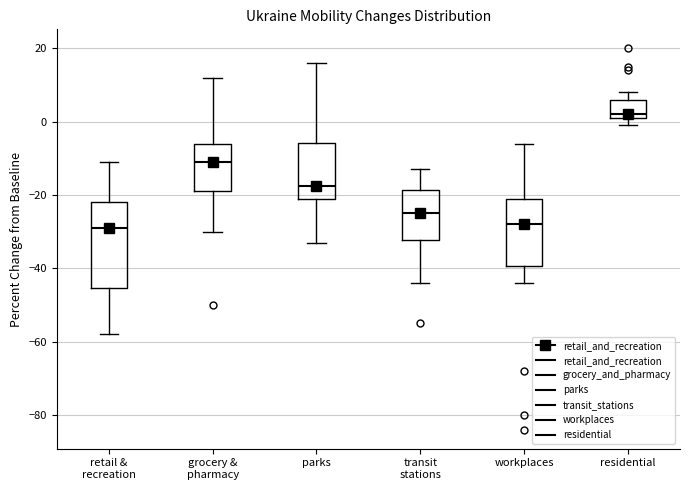

Where is the lower edge of the box for residential on the y-axis? The values are not printed on the chart, so give them approximately, as read against the axis.

2